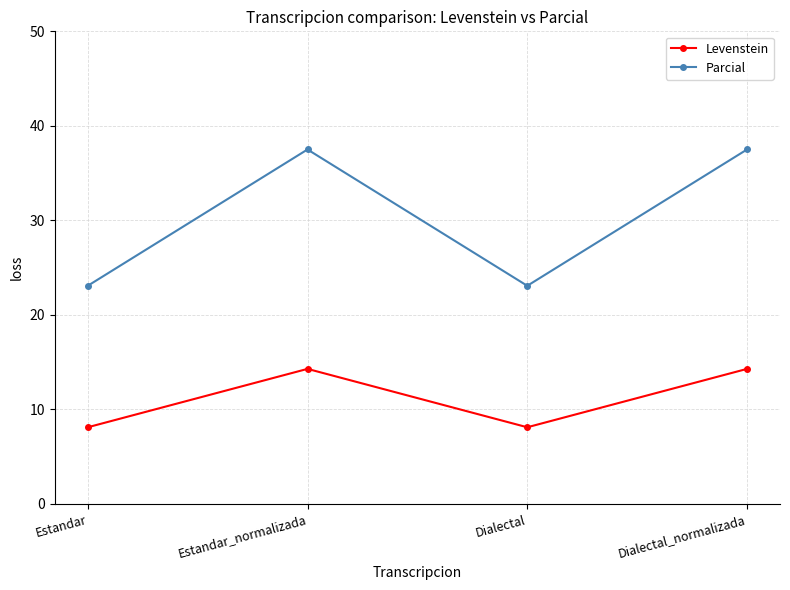

Which series has the largest range (max minus min)?

Parcial